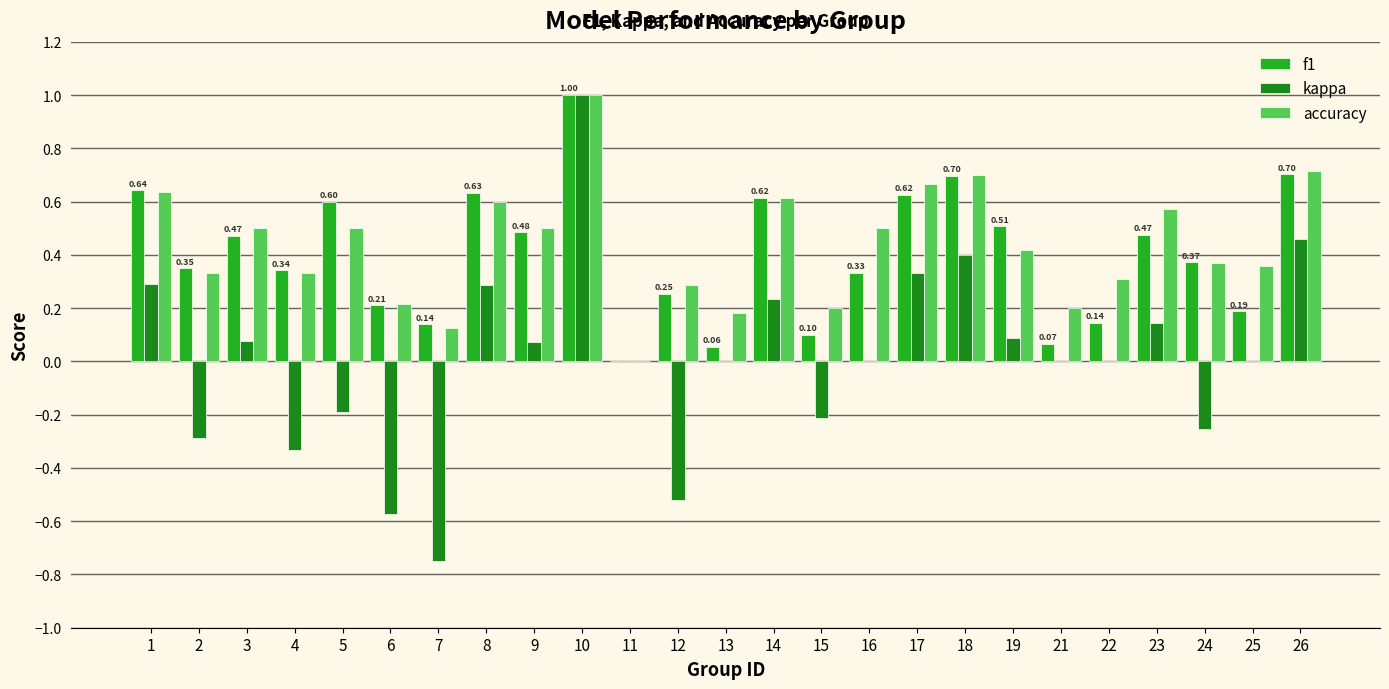

What are all the series names shown in the legend?

f1, kappa, accuracy